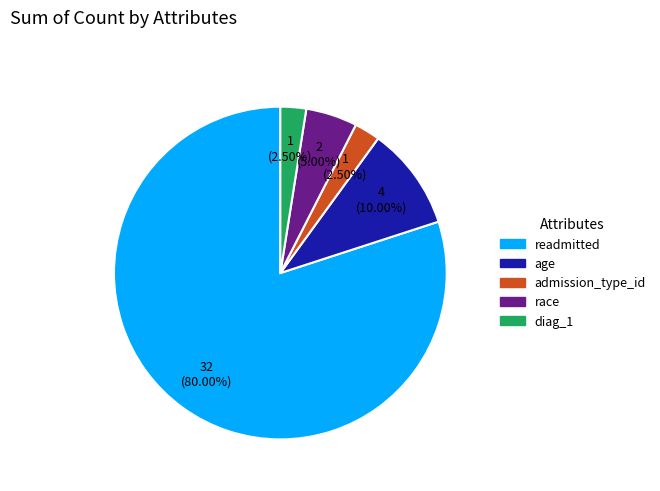

Is age the majority of the pie?

No